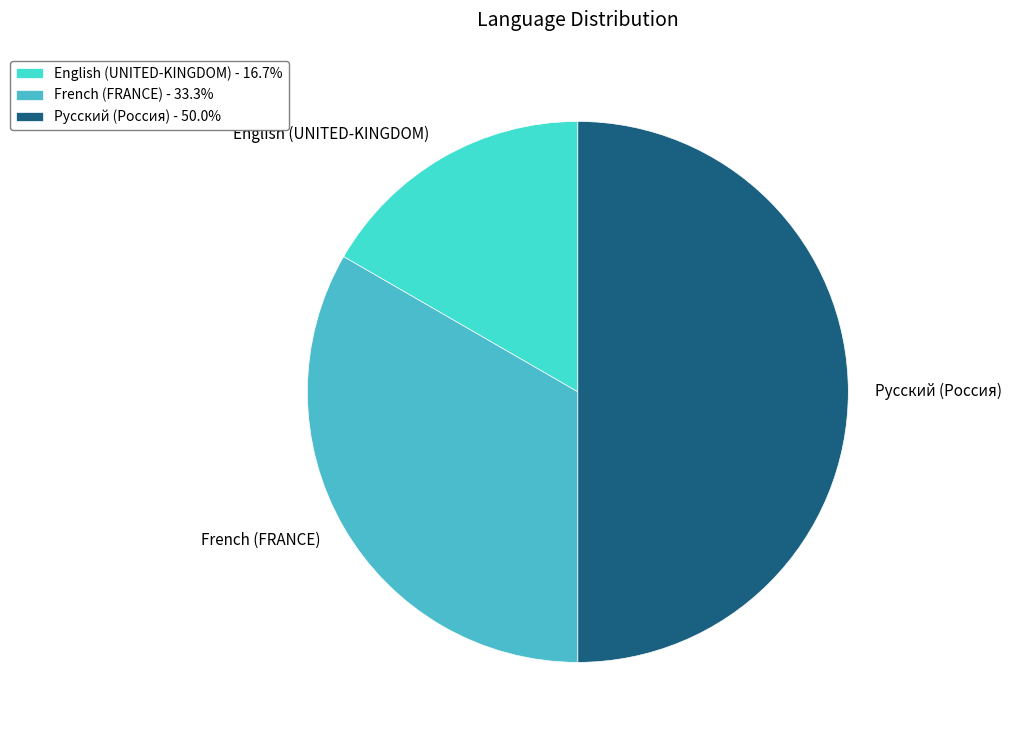

Does English (UNITED-KINGDOM) represent more than half of the total?

No